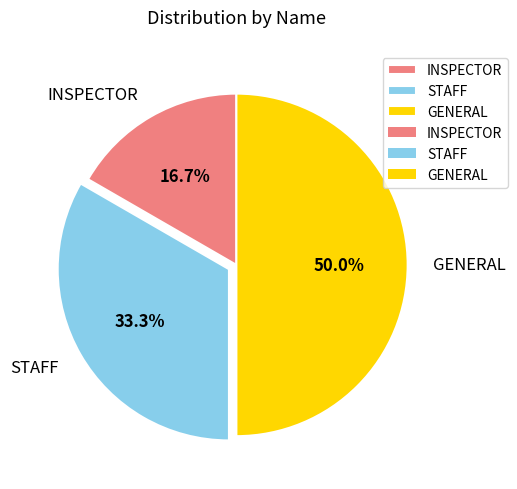

To the nearest percent, what is the average slice percentage?

33%